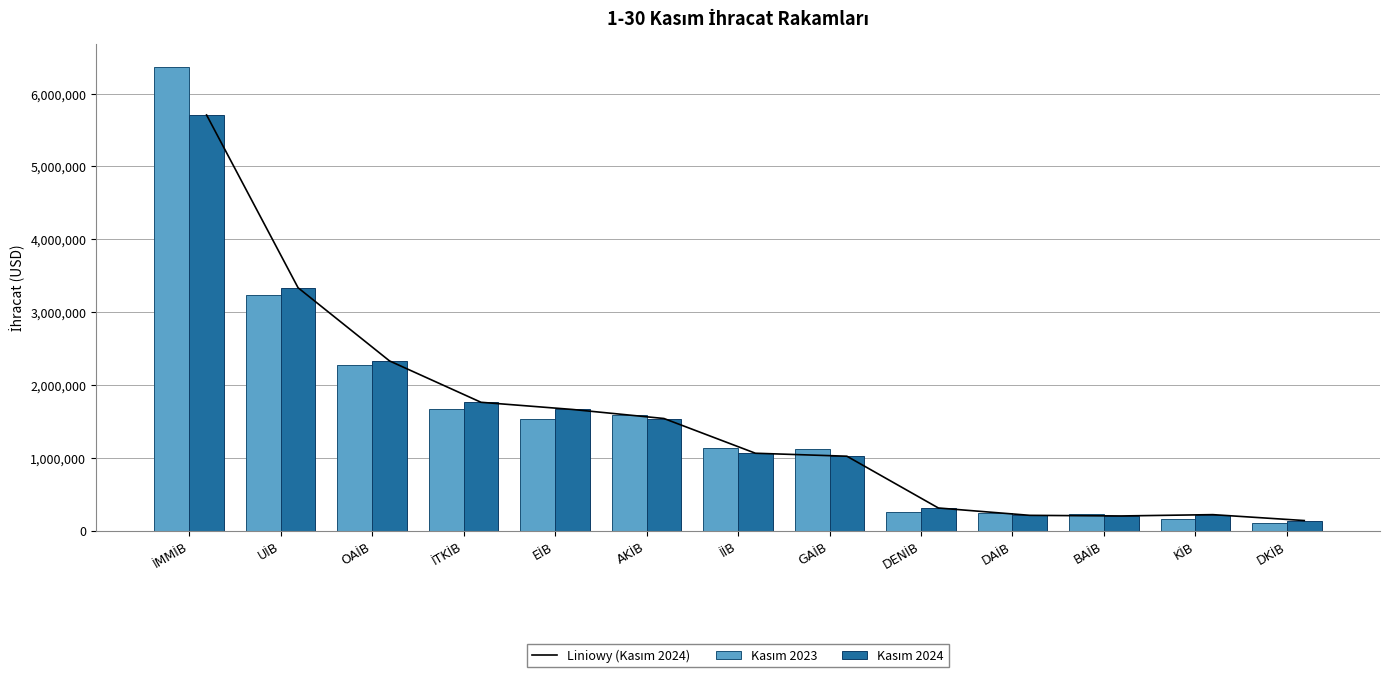

Reading left to right, list all the values displayed in this chart.

Liniowy (Kasım 2024): İMMİB=5707165.3	UİB=3335221.5	OAİB=2330583.5	İTKİB=1762664.0	EİB=1664259.1	AKİB=1539999.6	İİB=1063069.2	GAİB=1022262.2	DENİB=311378.7	DAİB=210392.3	BAİB=202049.6	KİB=220119.3	DKİB=139028.1
Kasım 2023: İMMİB=6364335.7	UİB=3232063.8	OAİB=2268854.3	İTKİB=1669072.3	EİB=1528646.9	AKİB=1589625.0	İİB=1131704.5	GAİB=1118831.9	DENİB=254157.6	DAİB=246978.3	BAİB=223286.2	KİB=165164.1	DKİB=107916.8
Kasım 2024: İMMİB=5707165.3	UİB=3335221.5	OAİB=2330583.5	İTKİB=1762664.0	EİB=1664259.1	AKİB=1539999.6	İİB=1063069.2	GAİB=1022262.2	DENİB=311378.7	DAİB=210392.3	BAİB=202049.6	KİB=220119.3	DKİB=139028.1